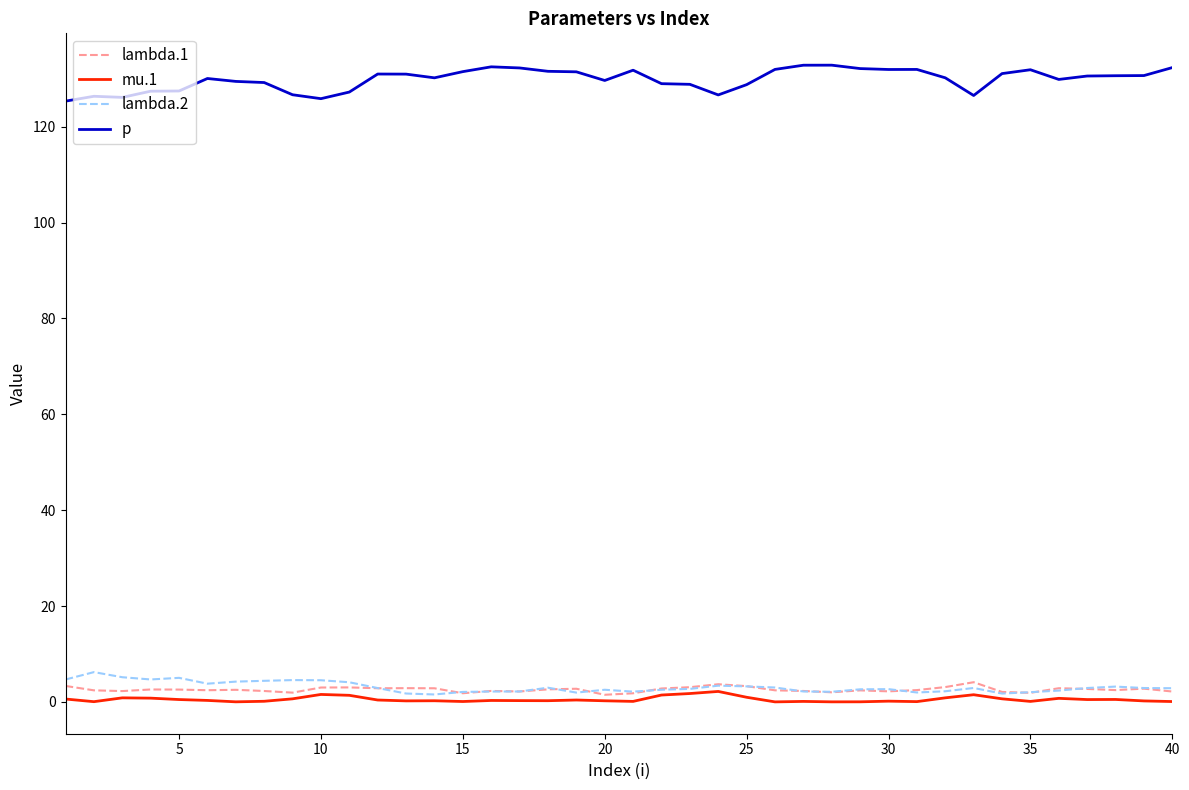

List the series in order of their peak value, highest first.

p, lambda.2, lambda.1, mu.1